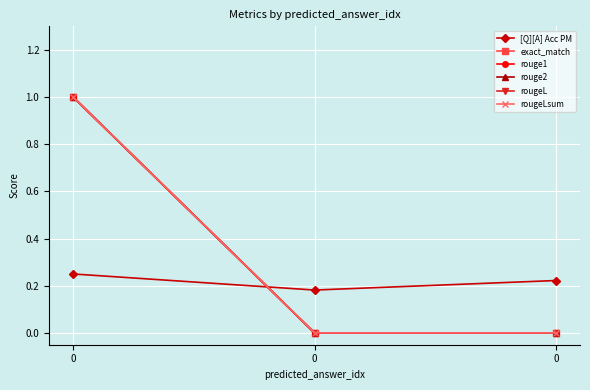

Which series has the largest total across all categories?

exact_match